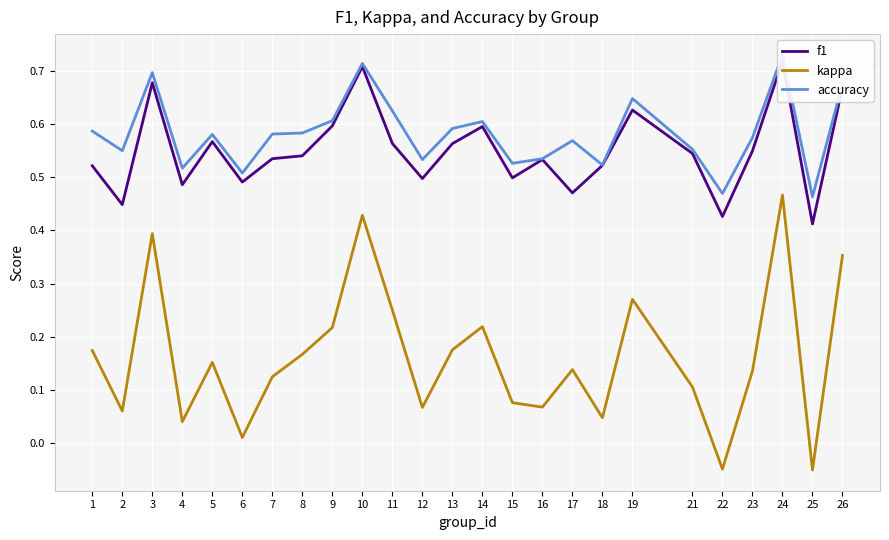

Which label corresponds to the largest value in the chart?

24